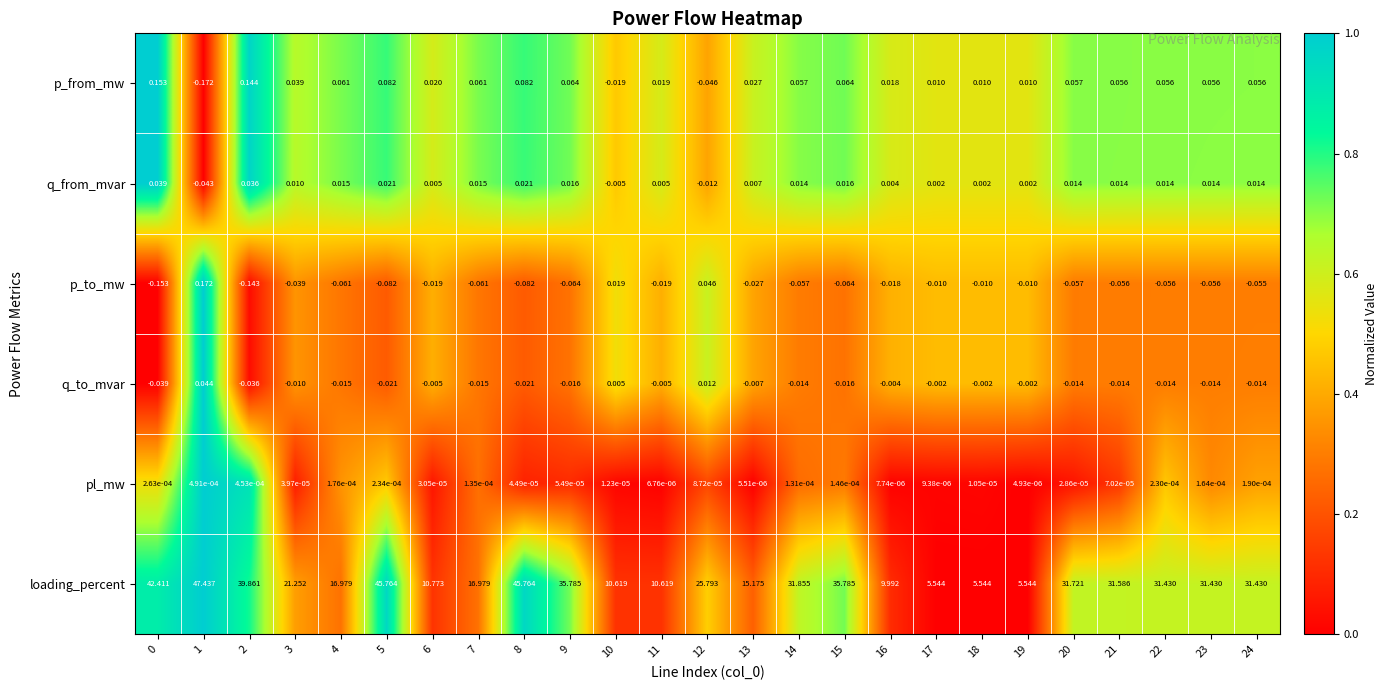

Rank the series by their maximum value, from highest to lowest.

loading_percent, p_to_mw, p_from_mw, q_to_mvar, q_from_mvar, pl_mw